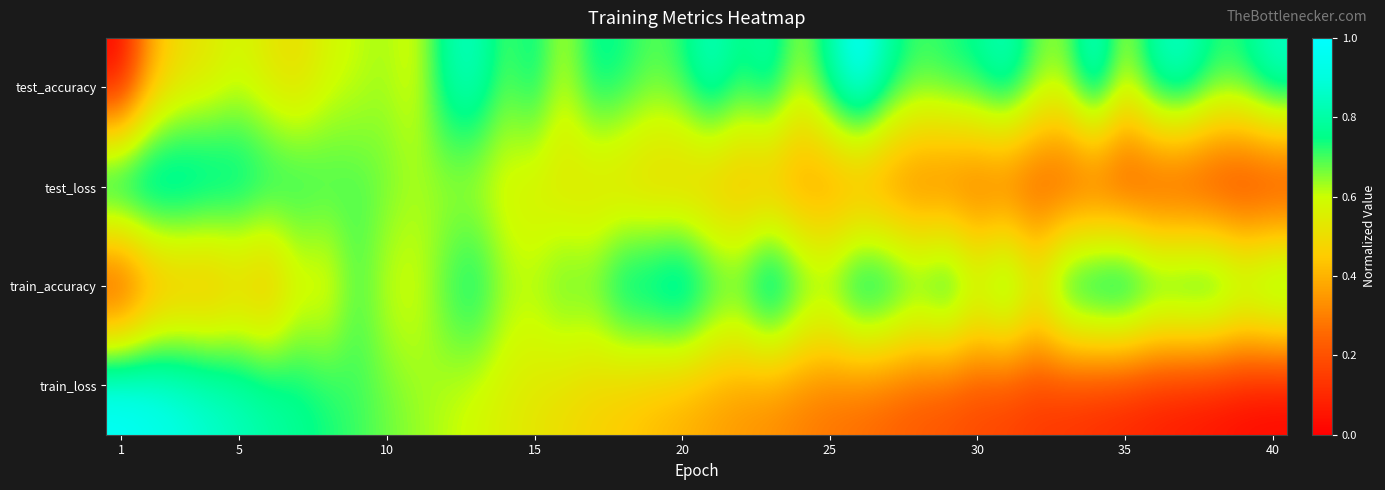

Reading left to right, extract all data points from this chart.

test_accuracy: 0.0	0.4	0.5	0.5	0.6	0.5	0.5	0.6	0.6	0.6	0.6	0.8	0.9	0.7	0.8	0.6	0.8	0.8	0.7	0.7	0.9	0.7	0.8	0.6	0.8	1.0	0.8	0.7	0.7	0.8	0.9	0.7	0.7	0.9	0.6	0.8	0.9	0.7	0.8	0.9
test_loss: 1.0	1.0	0.9	0.9	0.8	0.8	0.8	0.7	0.7	0.7	0.6	0.6	0.6	0.6	0.5	0.5	0.5	0.4	0.4	0.4	0.4	0.3	0.3	0.3	0.3	0.2	0.2	0.2	0.2	0.2	0.1	0.1	0.1	0.1	0.1	0.1	0.0	0.0	0.0	0.0
train_accuracy: 0.0	0.2	0.3	0.3	0.4	0.3	0.5	0.5	0.7	0.6	0.6	0.7	0.8	0.7	0.6	0.7	0.7	0.9	0.9	1.0	0.8	0.8	1.0	0.8	0.7	0.9	0.9	0.8	0.9	0.7	0.9	0.6	0.9	1.0	1.0	0.9	0.9	0.9	0.8	0.9
train_loss: 1.0	1.0	0.9	0.9	0.8	0.8	0.8	0.7	0.7	0.7	0.6	0.6	0.6	0.6	0.5	0.5	0.5	0.4	0.4	0.4	0.4	0.3	0.3	0.3	0.3	0.2	0.2	0.2	0.2	0.2	0.1	0.1	0.1	0.1	0.1	0.1	0.0	0.0	0.0	0.0